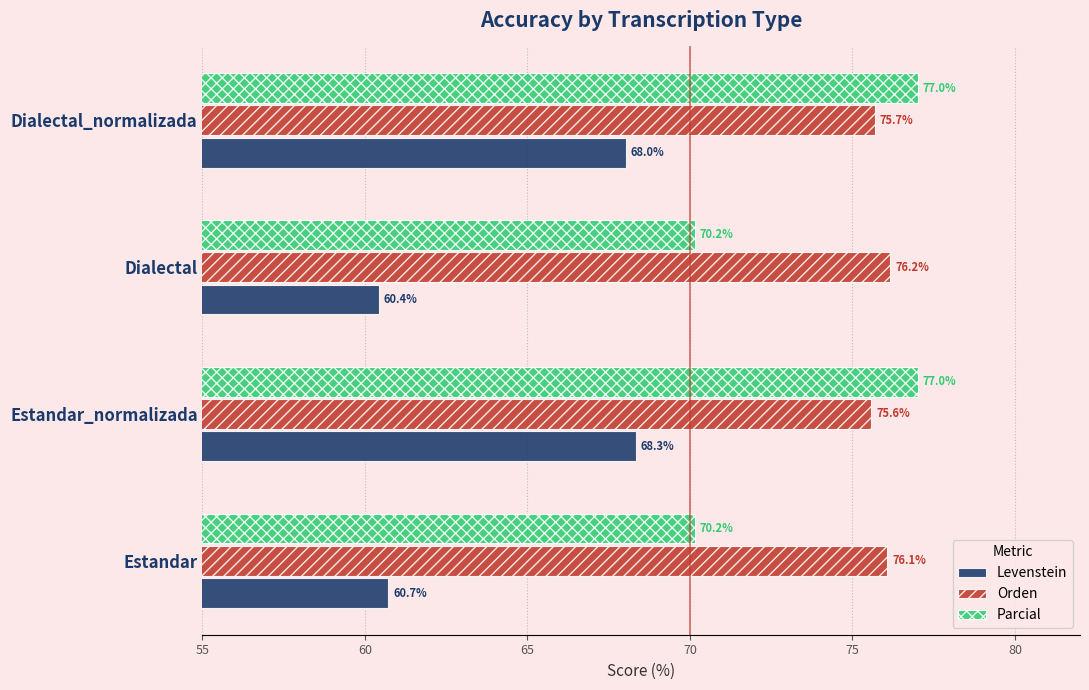

At which category is the sum across all series the highest?

Estandar_normalizada